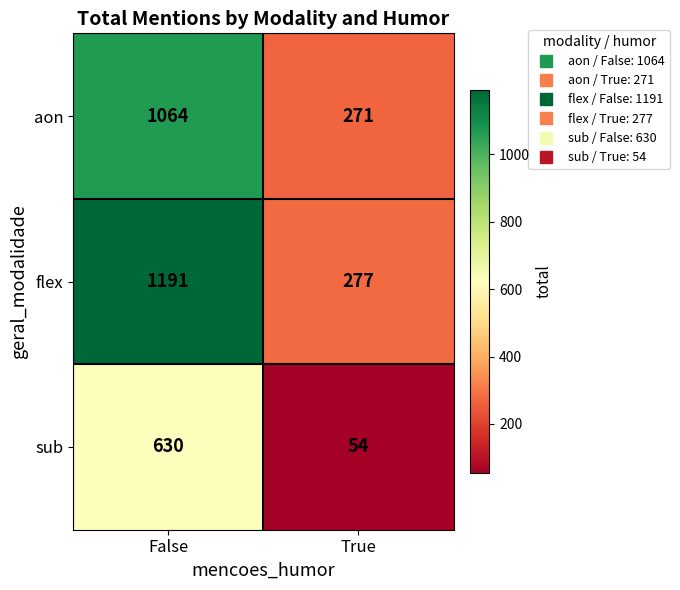

What is the difference between the highest and lowest values at True?

223